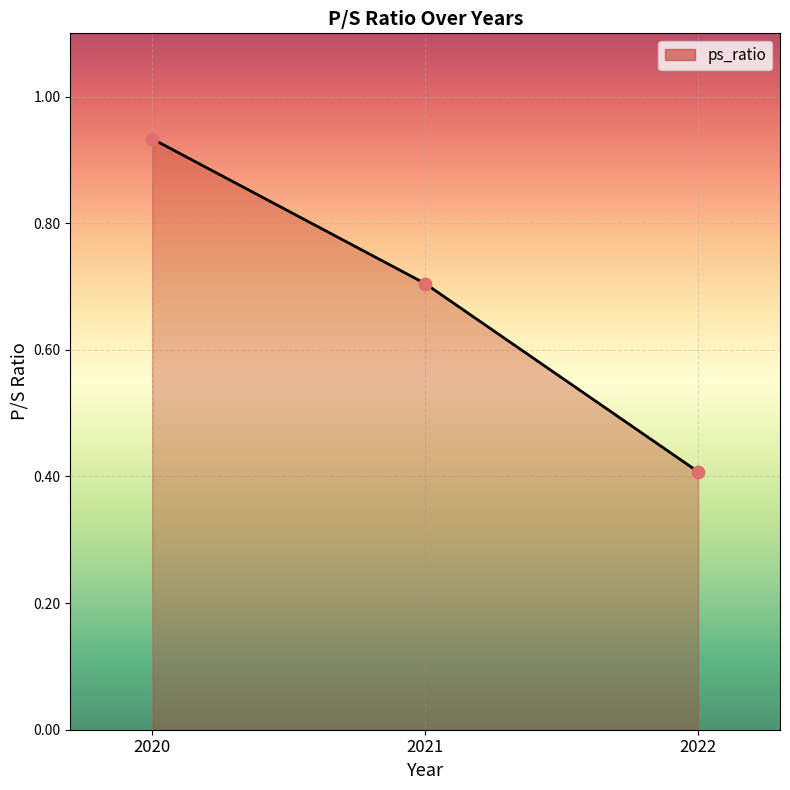

Between 2021 and 2022, which is larger?

2021